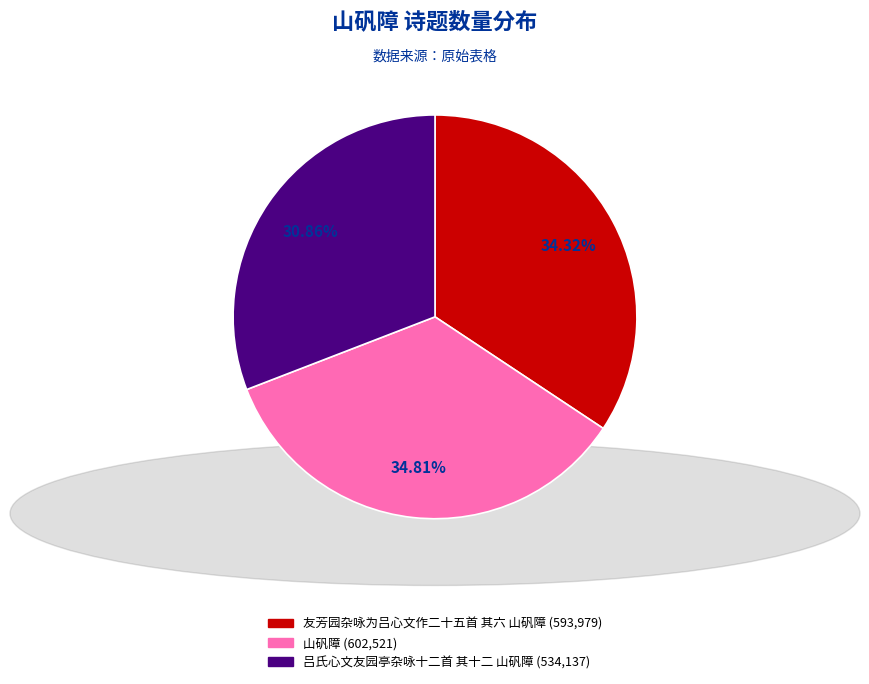

Which slice is the smallest?

吕氏心文友园亭杂咏十二首 其十二 山矾障